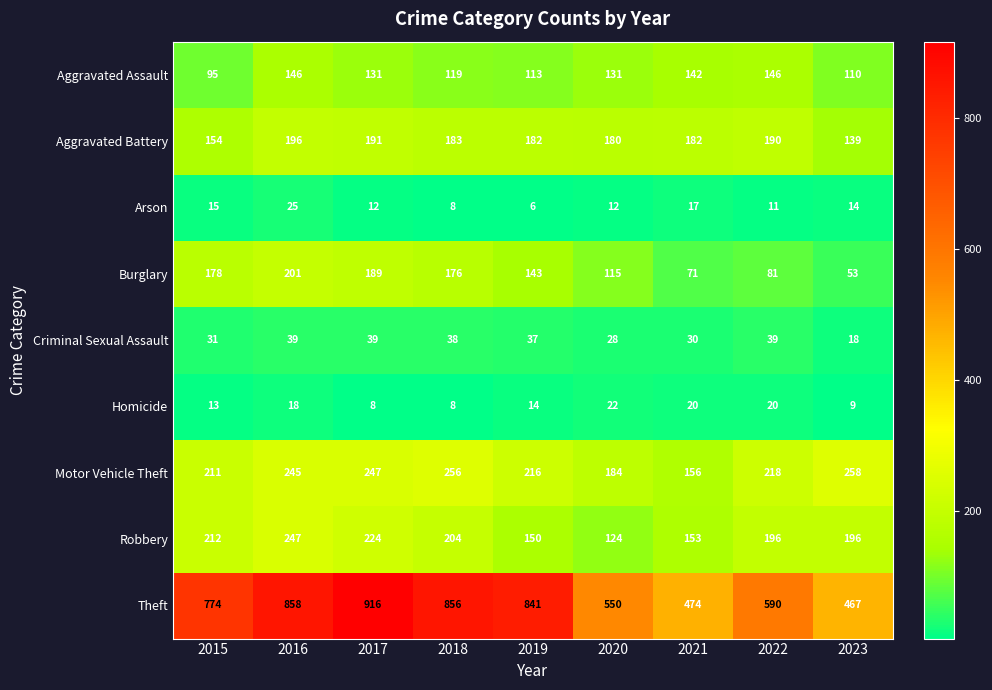

Which series has the widest spread of values?

Theft